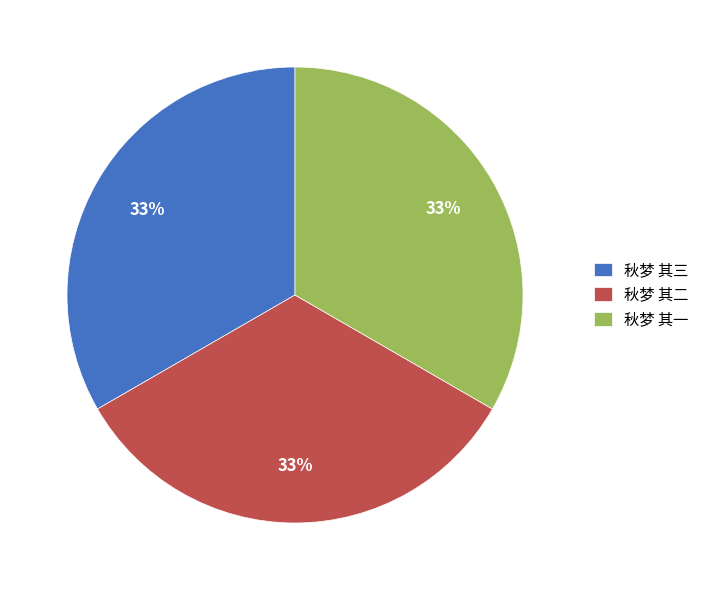

To the nearest percent, what is the combined percentage of 秋梦 其二 and 秋梦 其三?

67%